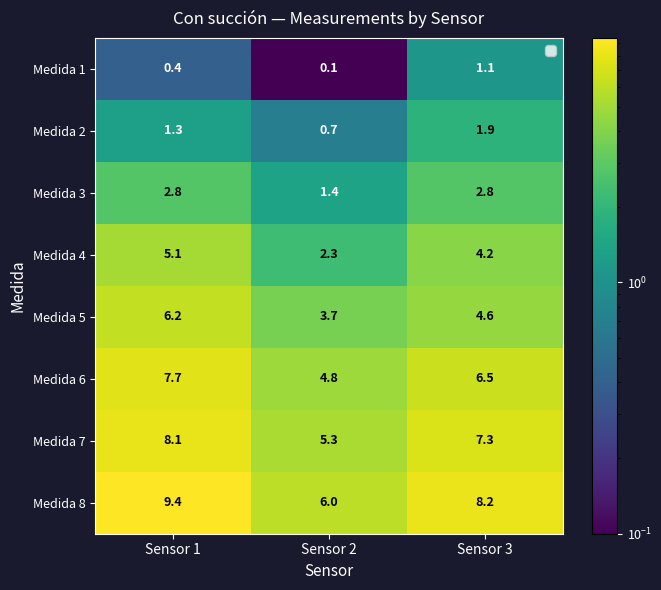

Reading left to right, transcribe all the data shown in this chart.

Medida 1: 0.4	0.1	1.1
Medida 2: 1.3	0.7	1.9
Medida 3: 2.8	1.4	2.8
Medida 4: 5.1	2.3	4.2
Medida 5: 6.2	3.7	4.6
Medida 6: 7.7	4.8	6.5
Medida 7: 8.1	5.3	7.3
Medida 8: 9.4	6.0	8.2